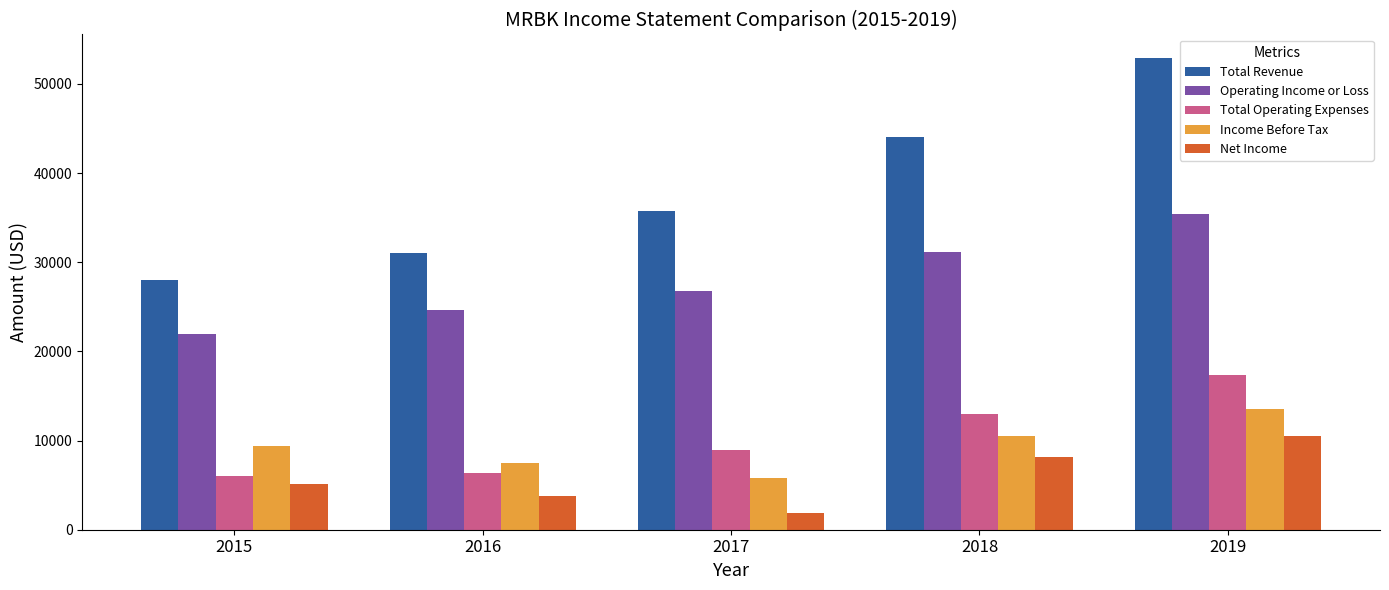

What is the difference between the maximum and minimum values in the Total Revenue series?

24900